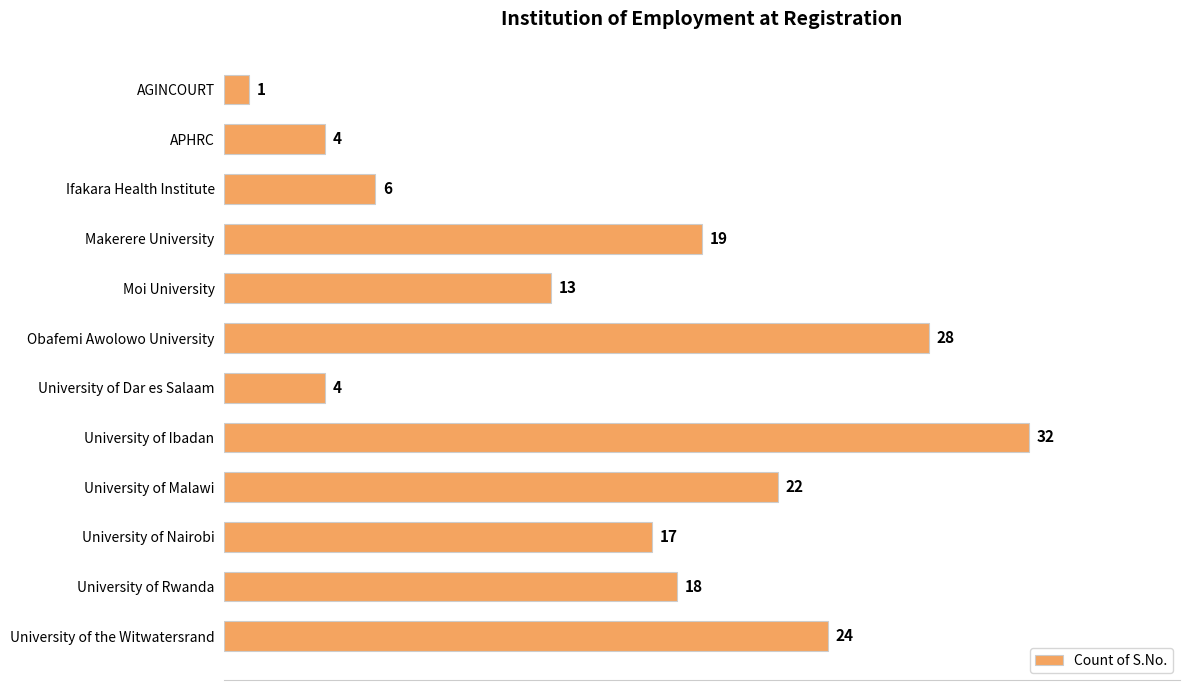

Does the chart contain any negative values?

No